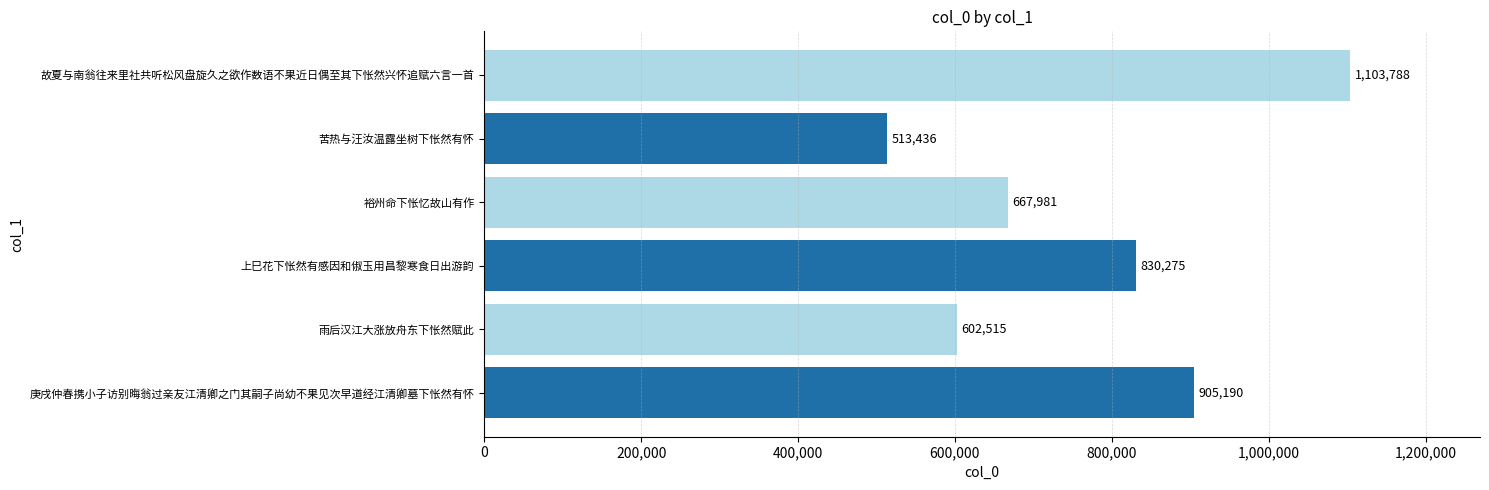

Reading bottom to top, what are all the values shown in this chart?

庚戌仲春携小子访别晦翁过亲友江清卿之门其嗣子尚幼不果见次早道经江清卿墓下怅然有怀=905190	雨后汉江大涨放舟东下怅然赋此=602515	上巳花下怅然有感因和俶玉用昌黎寒食日出游韵=830275	裕州命下怅忆故山有作=667981	苦热与汪汝温露坐树下怅然有怀=513436	故夏与南翁往来里社共听松风盘旋久之欲作数语不果近日偶至其下怅然兴怀追赋六言一首=1103788